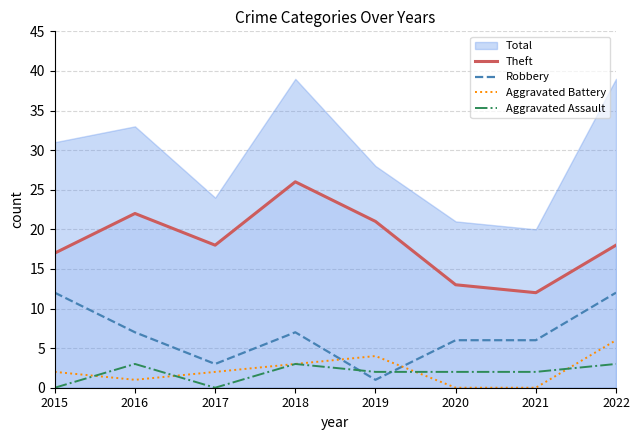

The Theft series shows 15 at 2016. True or false?

False